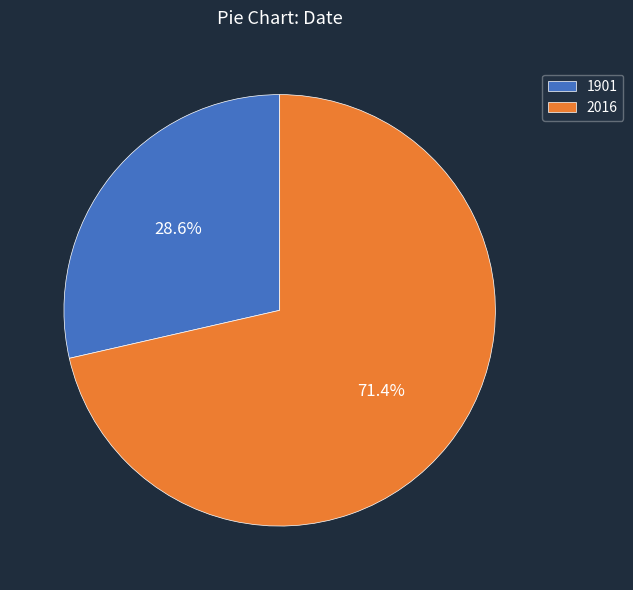

Combined, what portion of the pie is 2016 and 1901?

100.0%